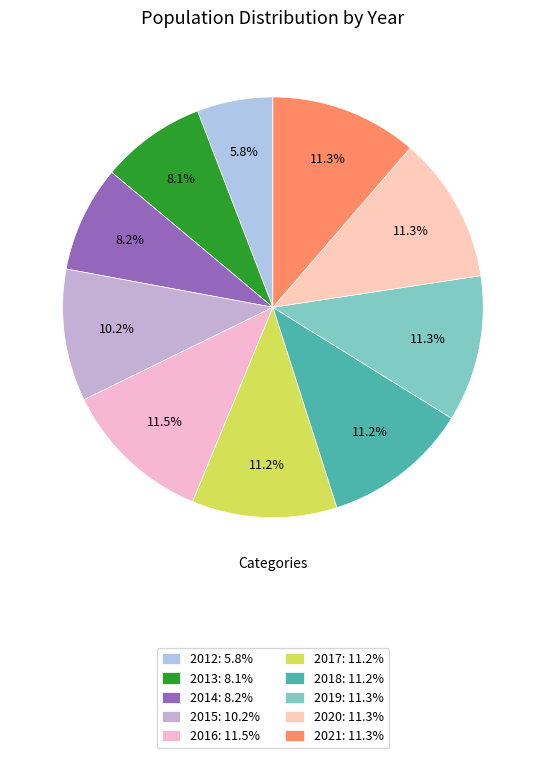

Which category has the biggest portion of the pie?

2016